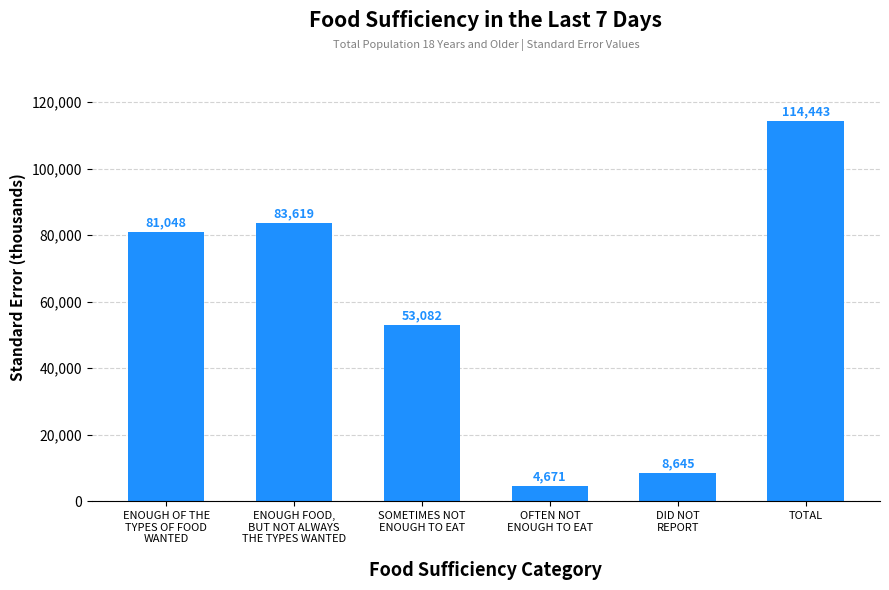

What is the change in value from SOMETIMES NOT
ENOUGH TO EAT to TOTAL?

+61361.6